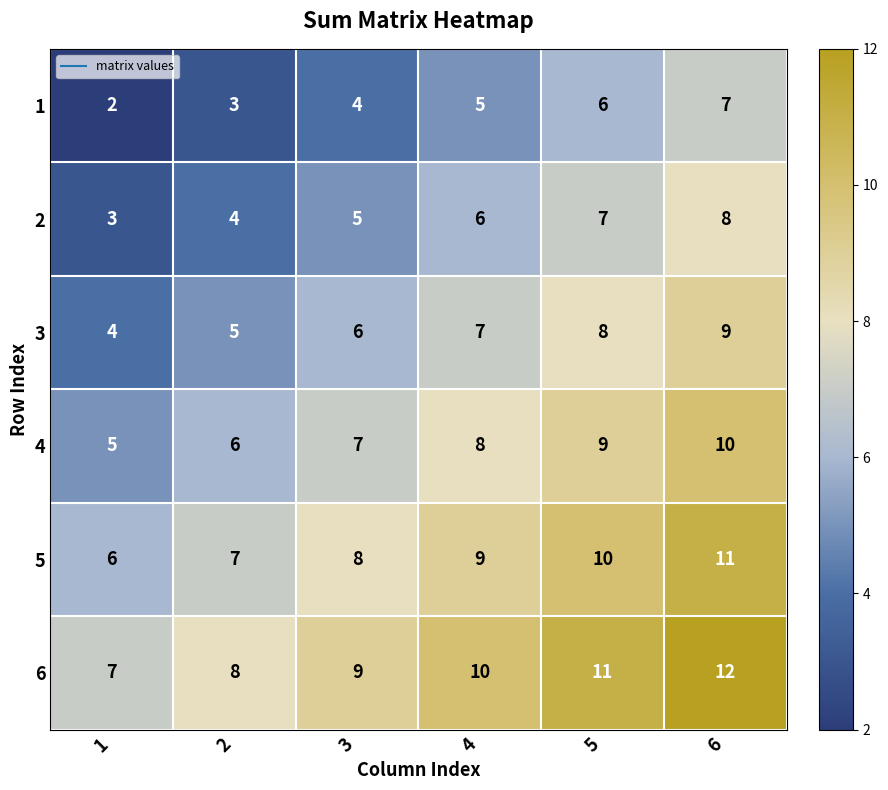

What is the approximate value of 5 at 4?

9